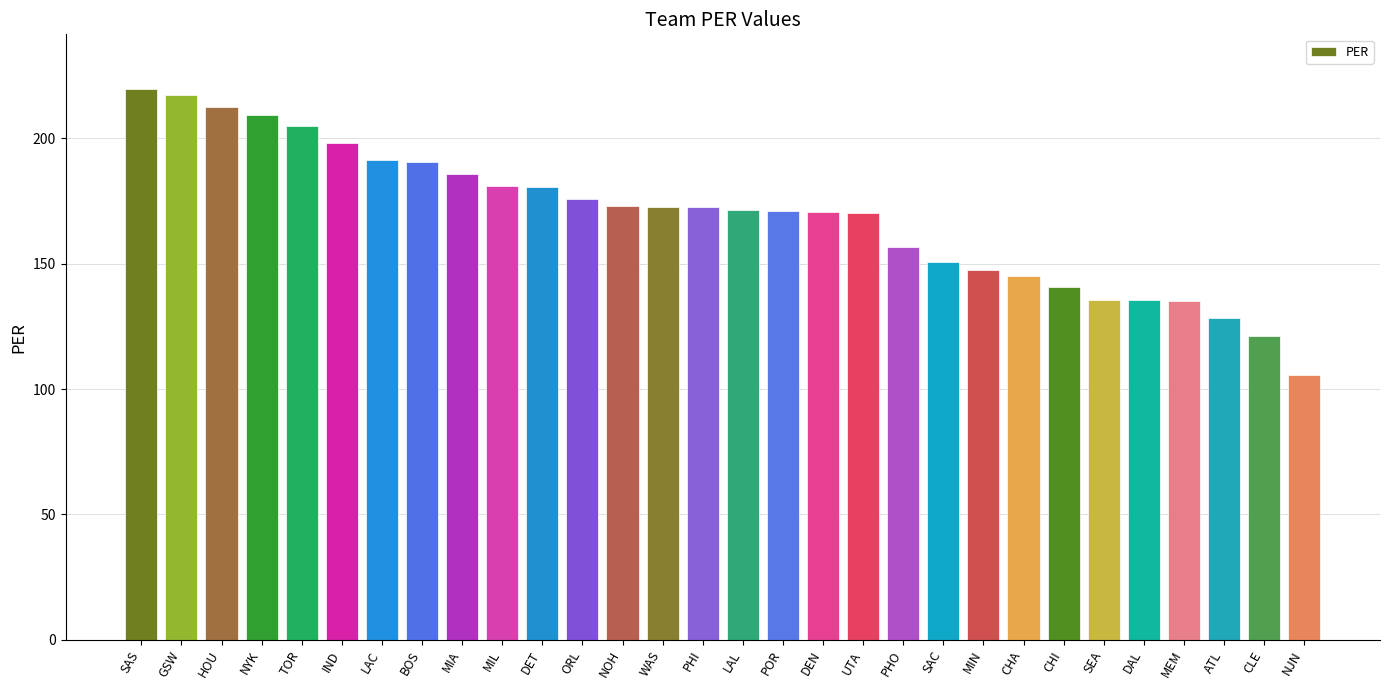

What is the smallest value displayed?

105.5